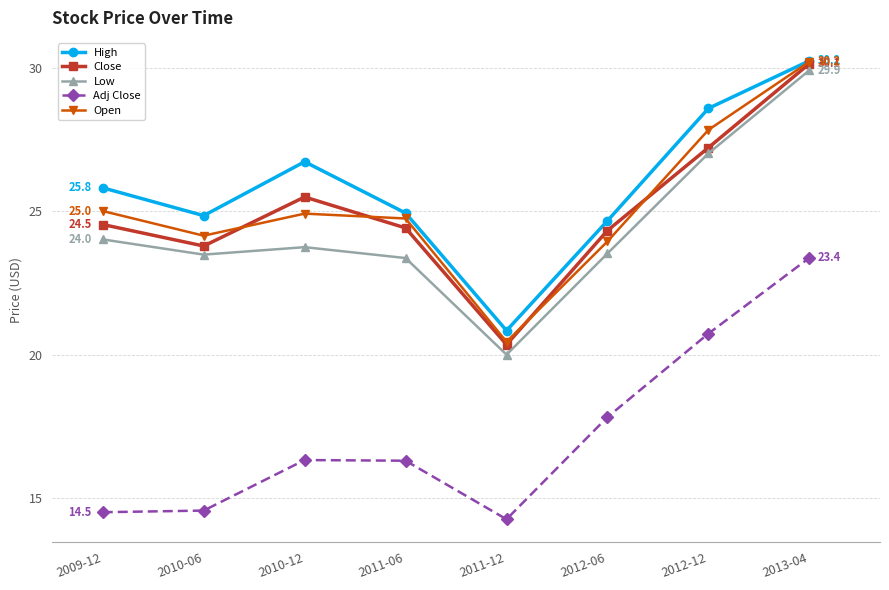

True or false: Adj Close and Close cross at least once.

False